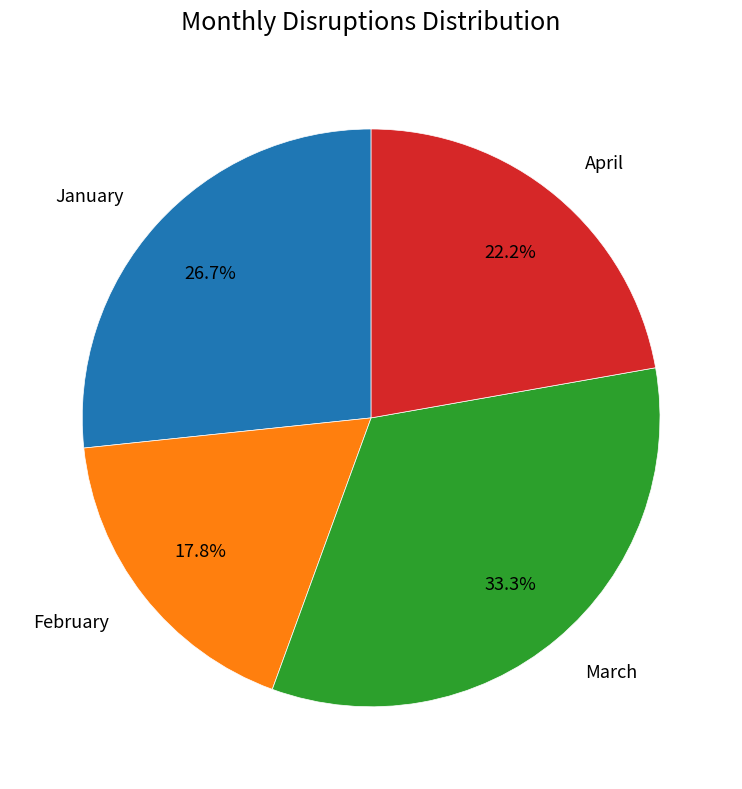

How much of the chart is everything except April?

77.8%